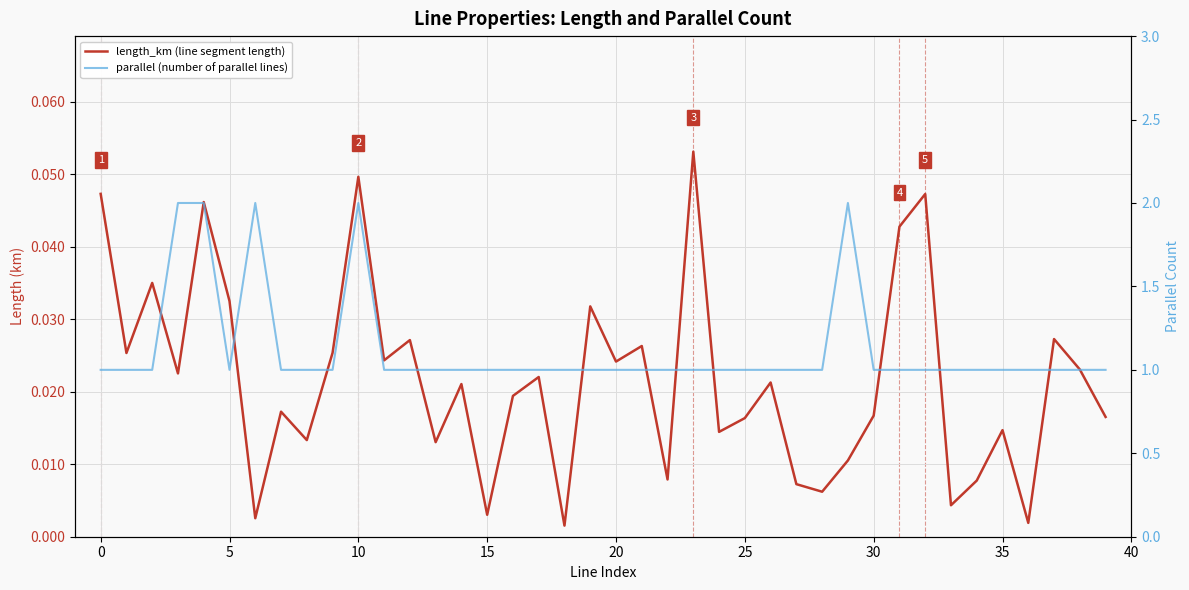

List the series in order of their overall mean, lowest first.

length_km (line segment length), parallel (number of parallel lines)